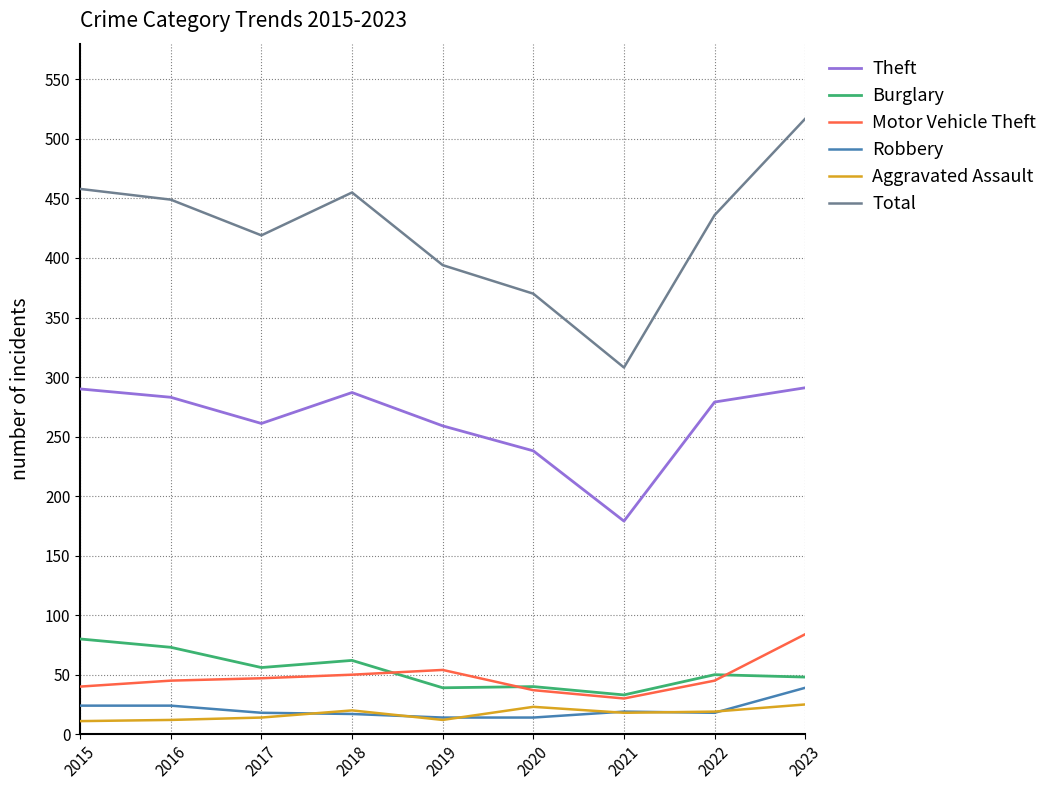

At which category does Theft reach its first local valley?

2017